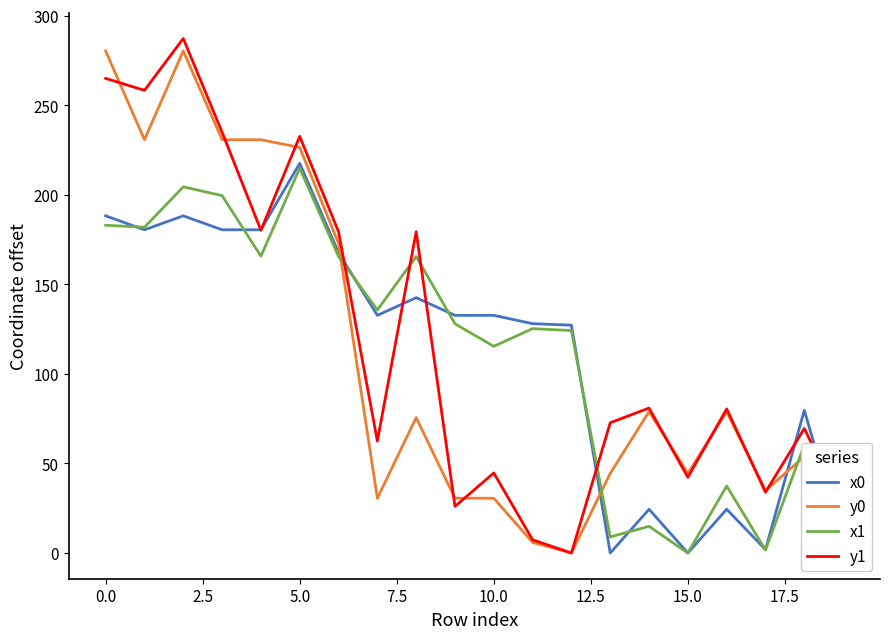

What is the average value of the y0 series?

108.7